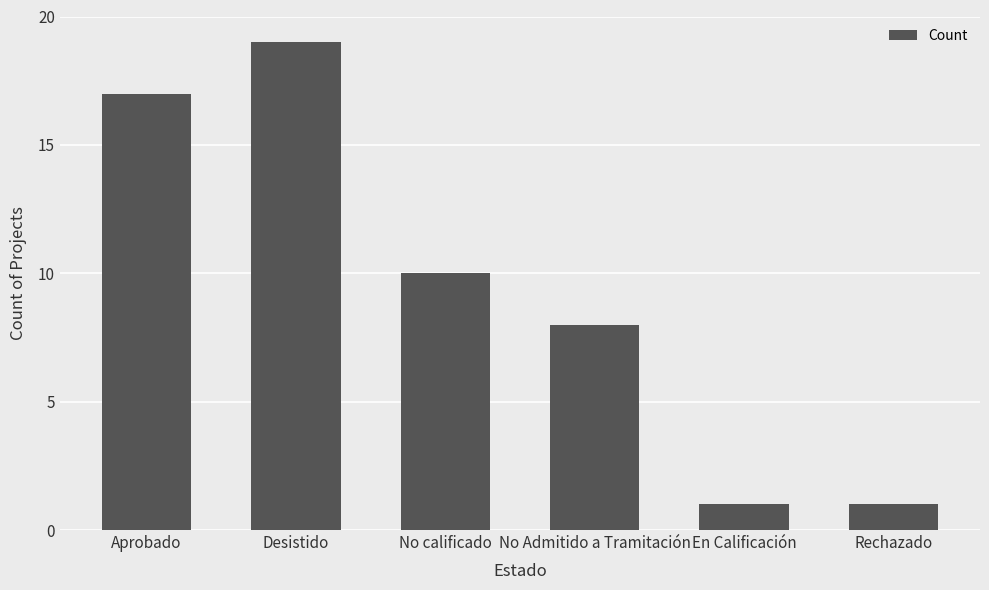

What is the label of the 2nd bar from the right?

En Calificación